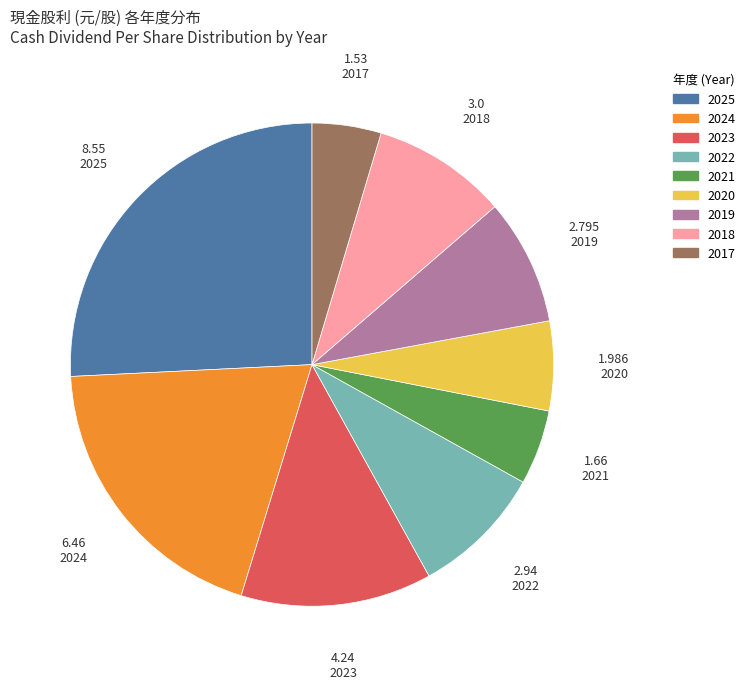

How many slices are in this pie chart?

9